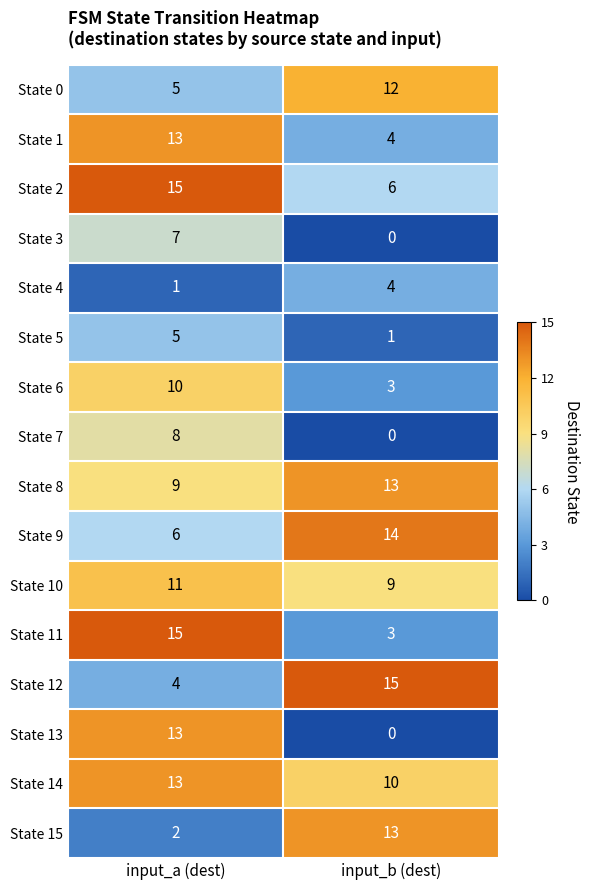

What is the maximum value shown in the chart?

15